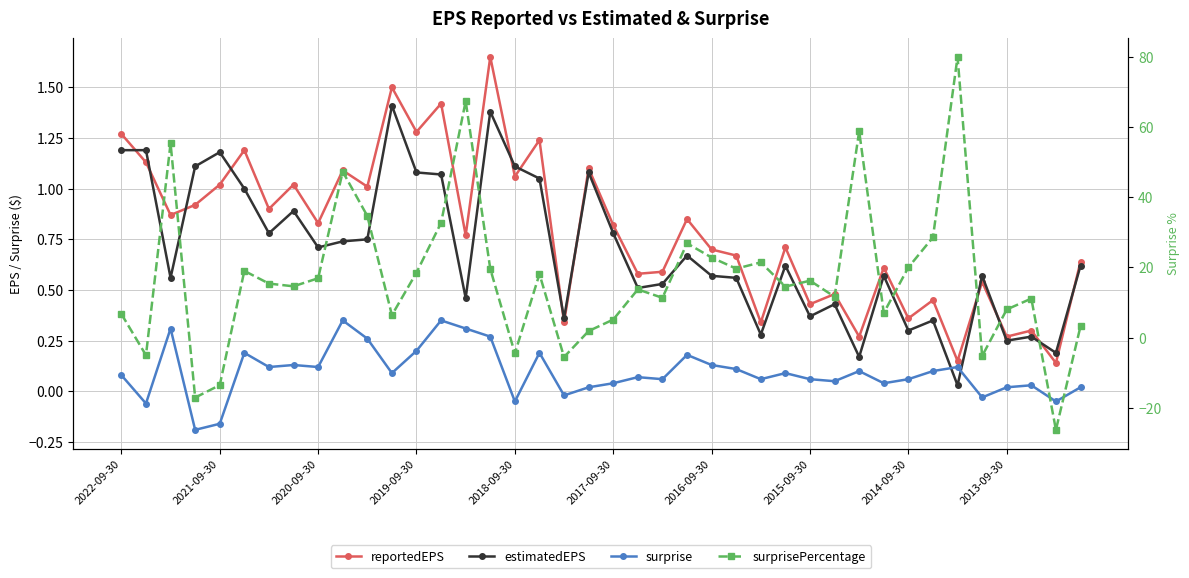

At which label does surprise first exceed 0?

2022-09-30